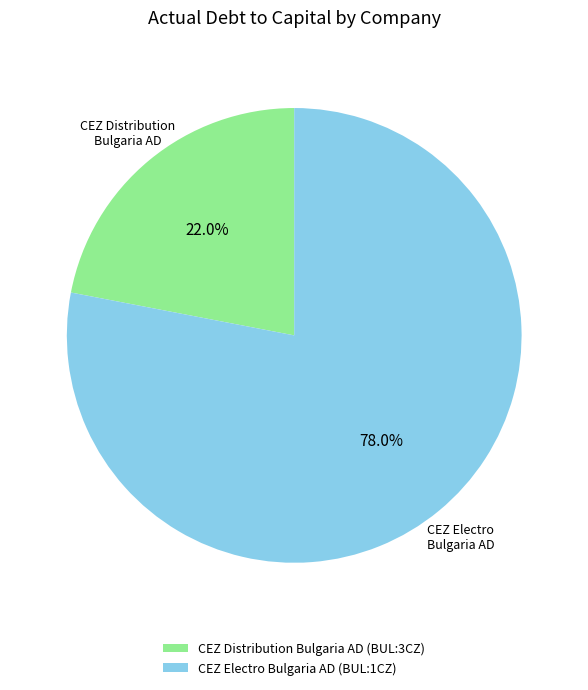

Which category has the smallest portion of the pie?

CEZ Distribution Bulgaria AD (BUL:3CZ)